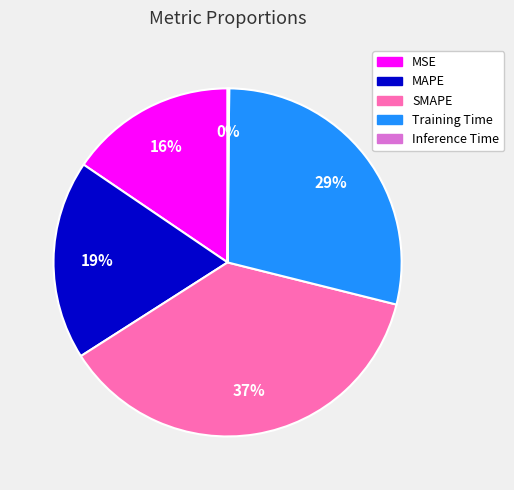

Do Training Time and MAPE together represent more than half of the pie?

No